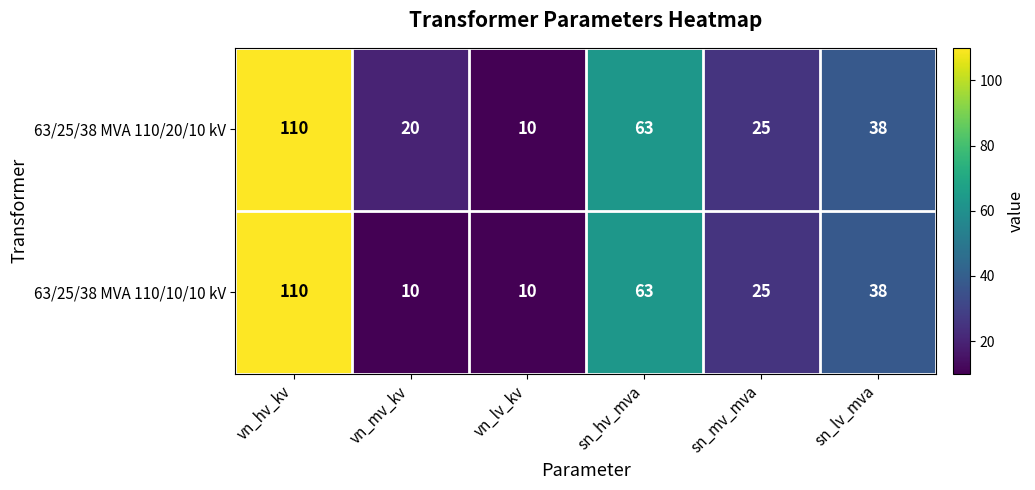

List the series in order of their overall mean, highest first.

63/25/38 MVA 110/20/10 kV, 63/25/38 MVA 110/10/10 kV